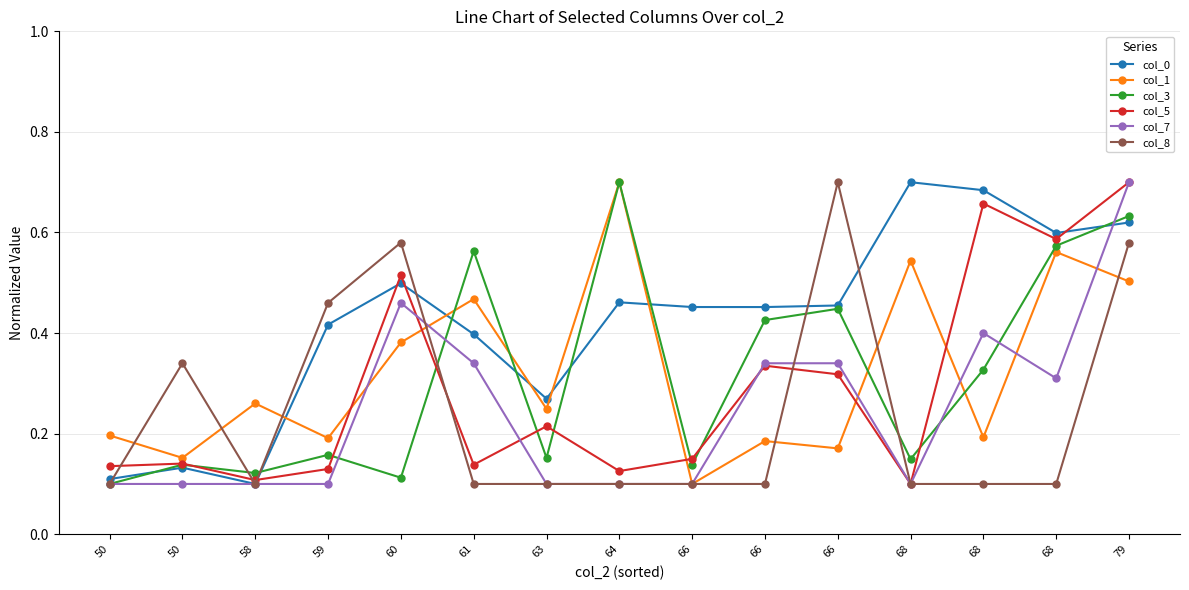

What are all the series names shown in the legend?

col_0, col_1, col_3, col_5, col_7, col_8